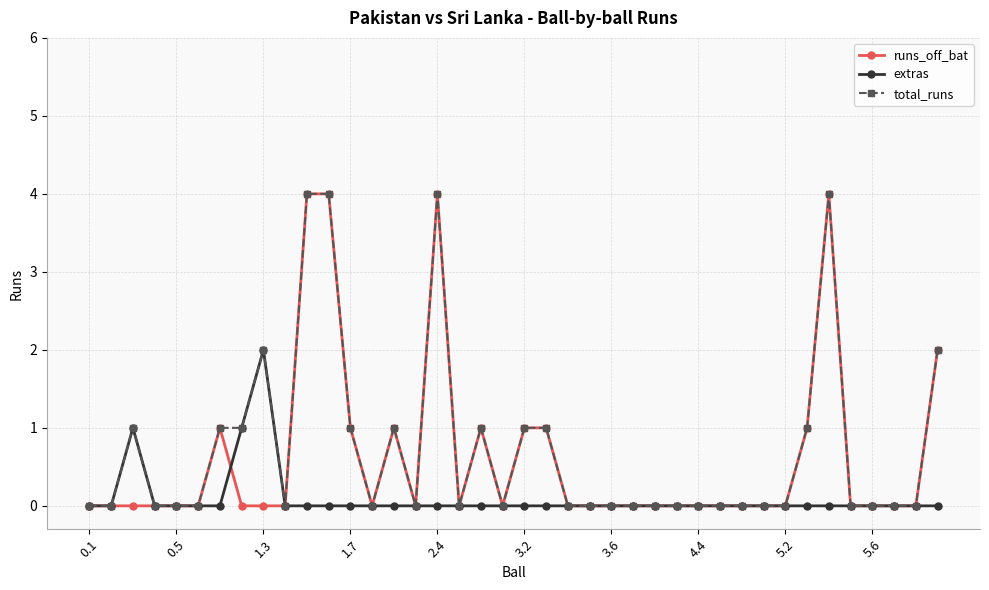

True or false: extras has more than 0 points higher than both neighbors.

True